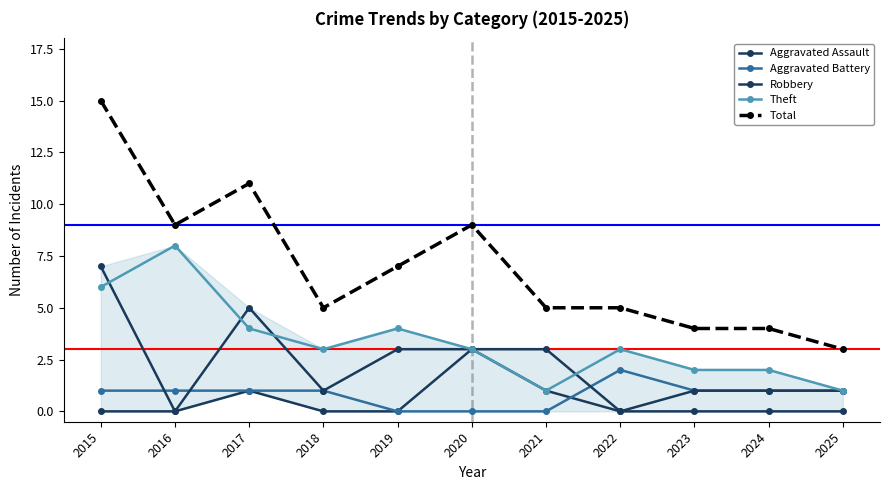

The Aggravated Assault series shows 0 at 2023. True or false?

True